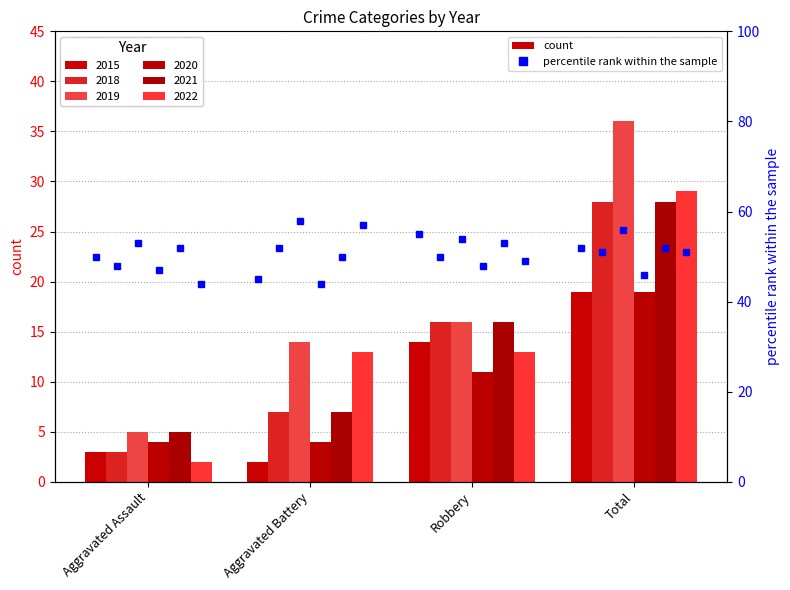

The value at Robbery is 55. True or false?

True